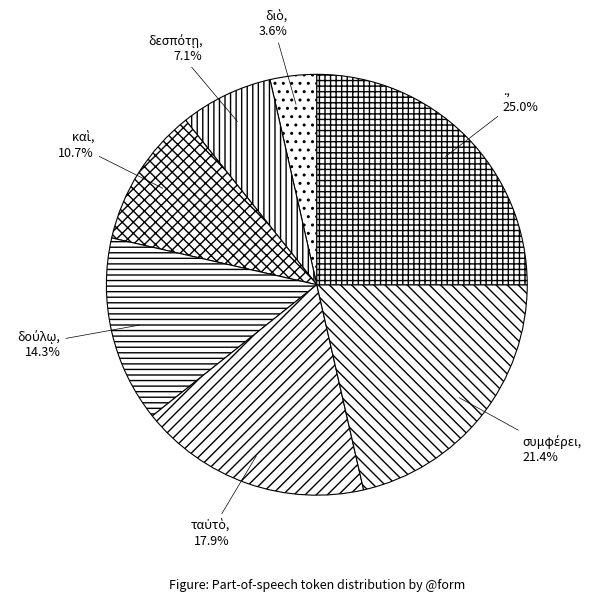

Does any single category account for the majority?

No